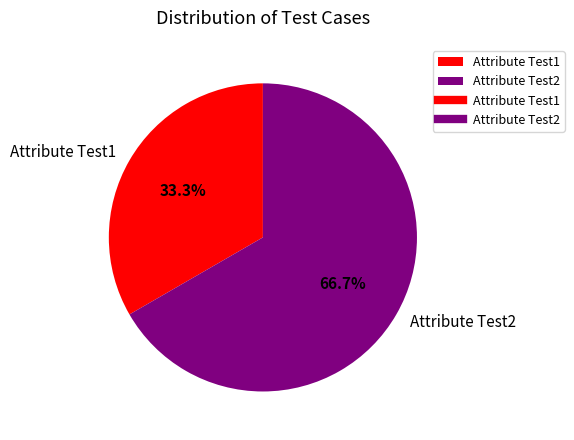

Which slice is the smallest?

Attribute Test1